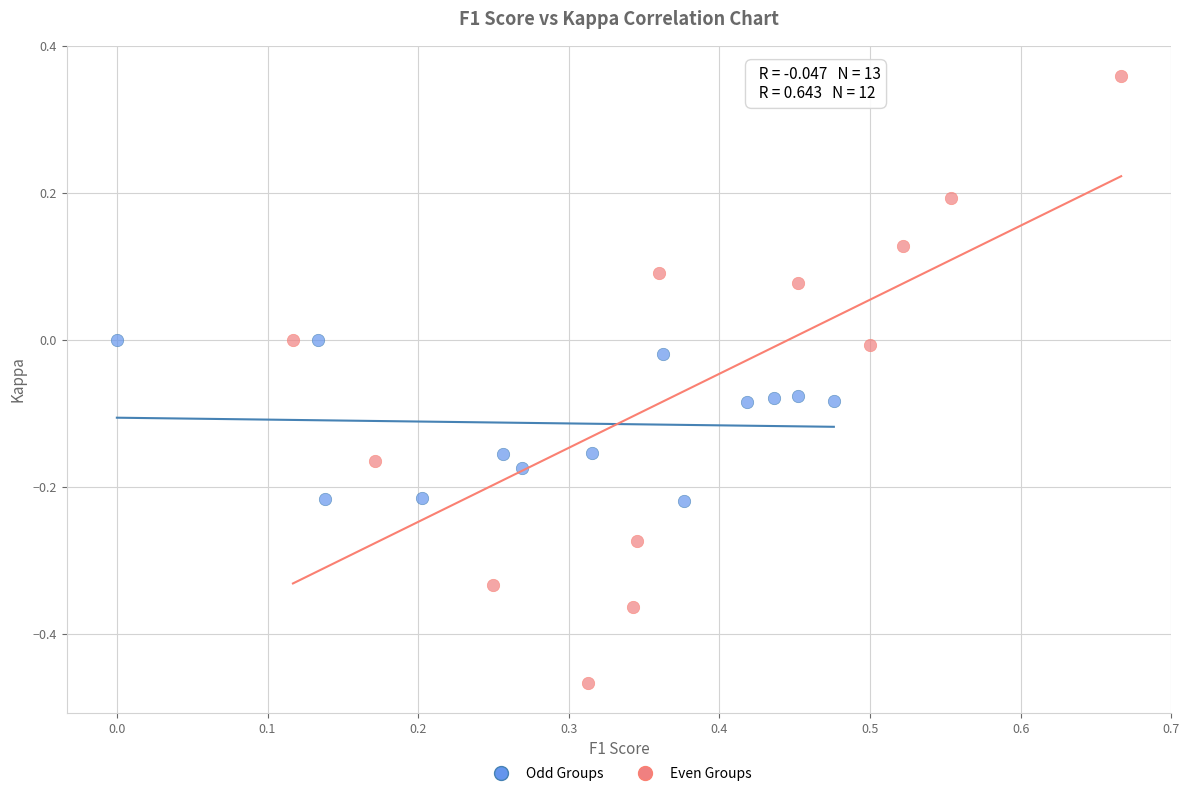

Which series has the largest Y range (max minus min)?

Even Groups